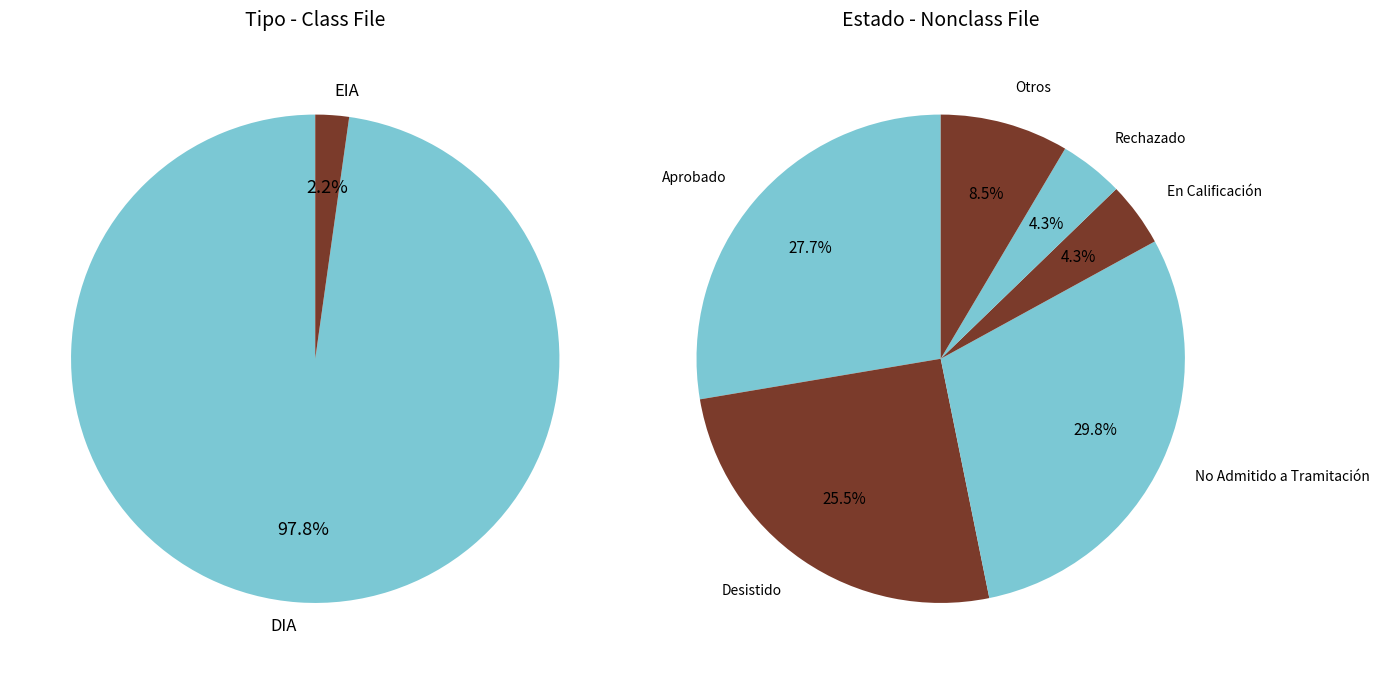

Combined, what portion of the pie is EIA and DIA?

100.0%